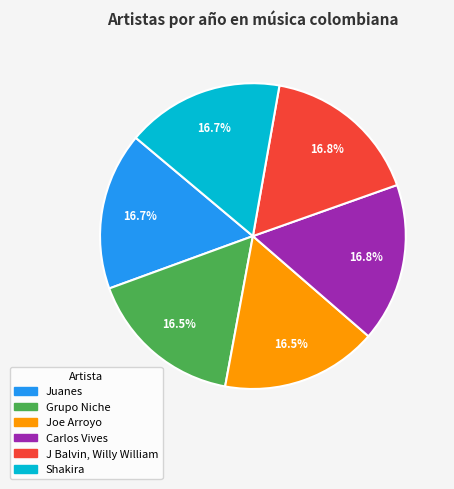

How many slices are in this pie chart?

6